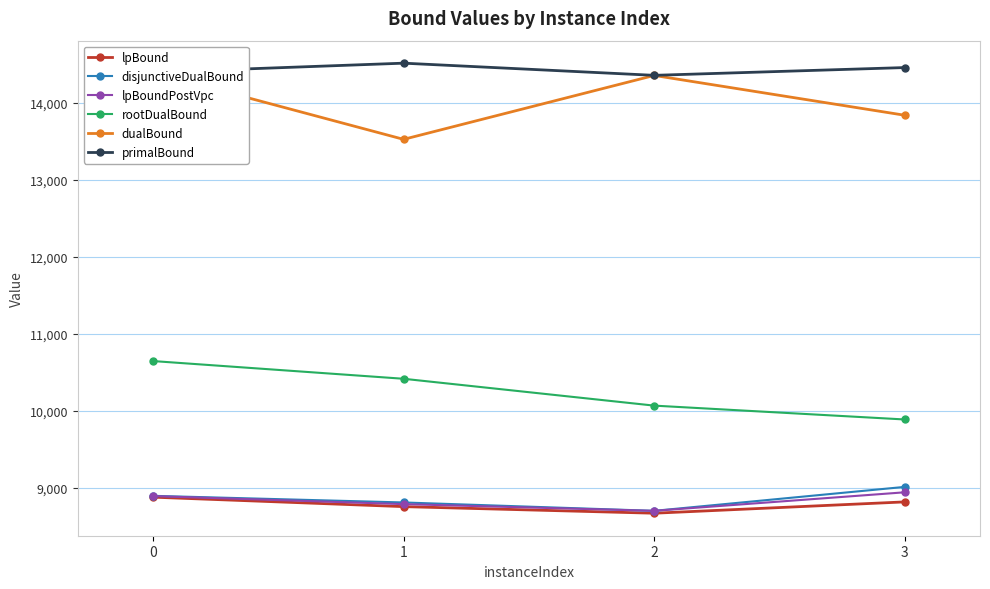

Reading left to right, list all the values displayed in this chart.

lpBound: 8877.0	8754.1	8668.5	8815.5
disjunctiveDualBound: 8894.3	8808.1	8699.4	9010.4
lpBoundPostVpc: 8891.0	8786.5	8699.4	8940.2
rootDualBound: 10644.2	10414.2	10065.5	9885.5
dualBound: 14392.0	13522.9	14352.6	13835.7
primalBound: 14393.0	14512.0	14354.0	14455.0